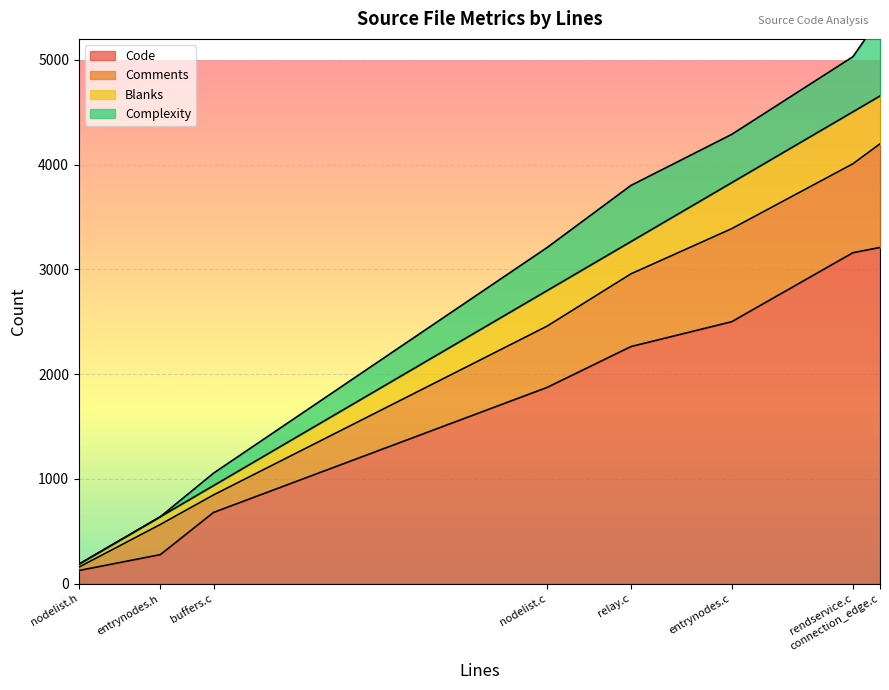

Rank the series by their maximum value, from highest to lowest.

Code, Comments, Complexity, Blanks